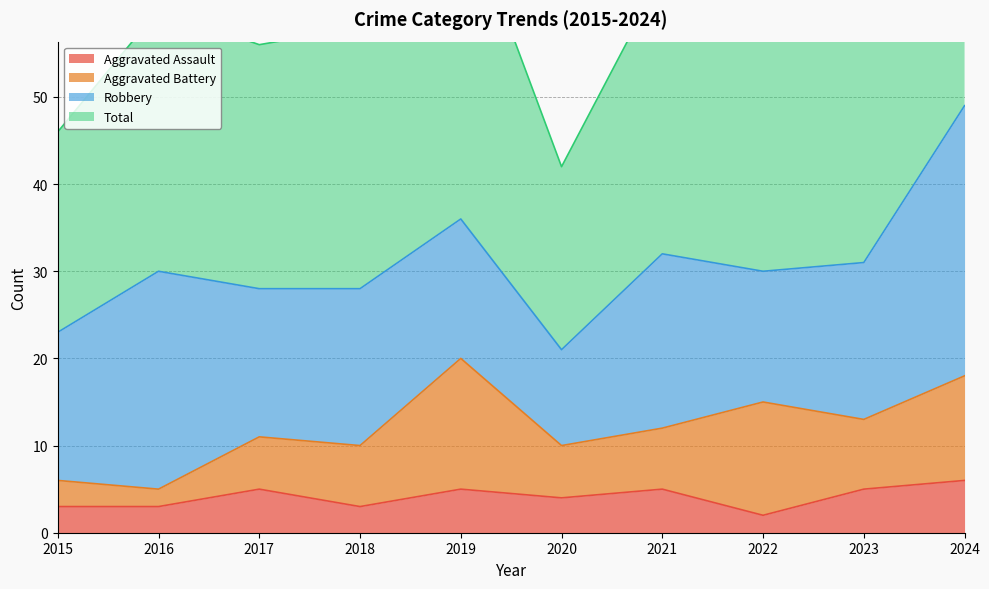

The value of Aggravated Assault at 2019 is 5. True or false?

True